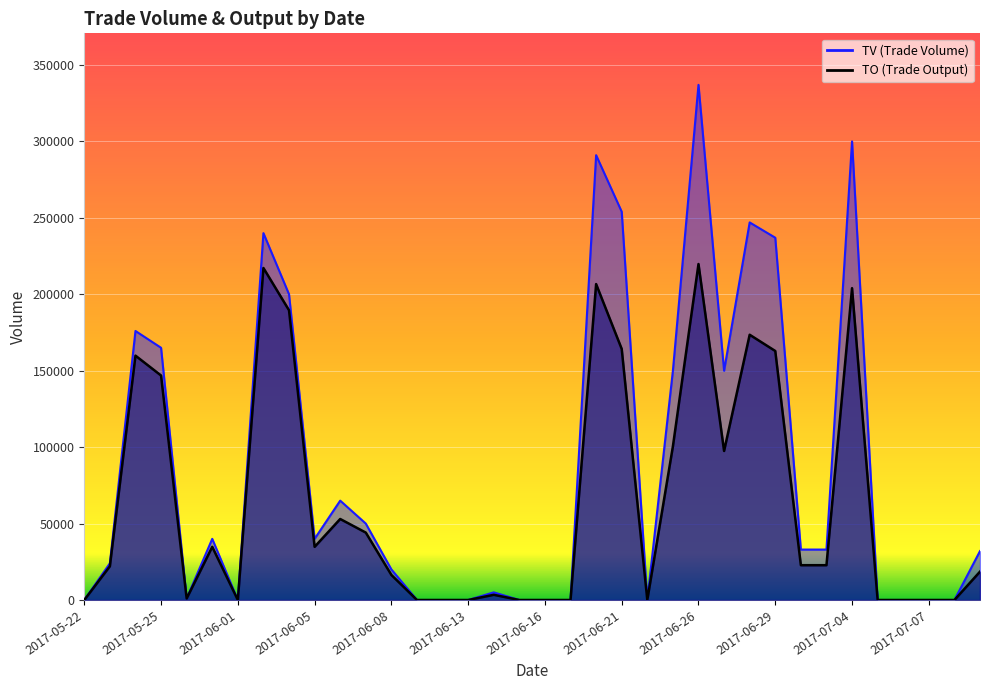

What is the difference between the TV values at 2017-06-28 and 2017-07-04?

53000